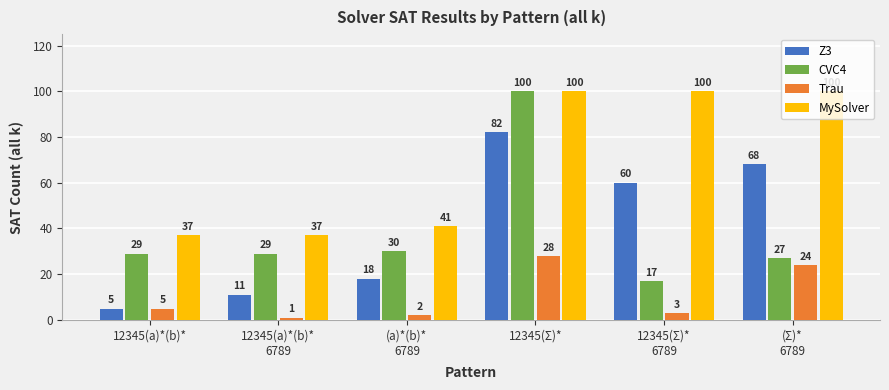

Reading left to right, extract all data points from this chart.

Z3: 5	11	18	82	60	68
CVC4: 29	29	30	100	17	27
Trau: 5	1	2	28	3	24
MySolver: 37	37	41	100	100	100